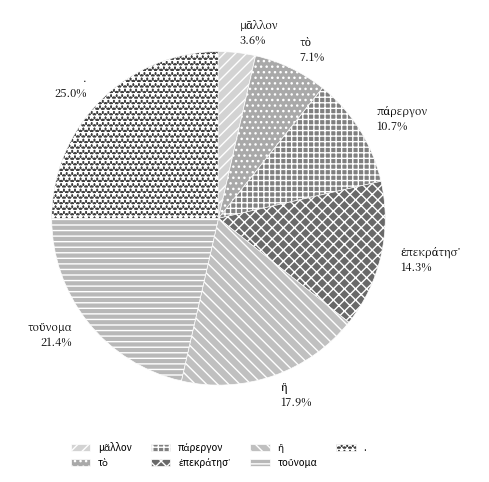

What percentage is NOT represented by .?

75.0%